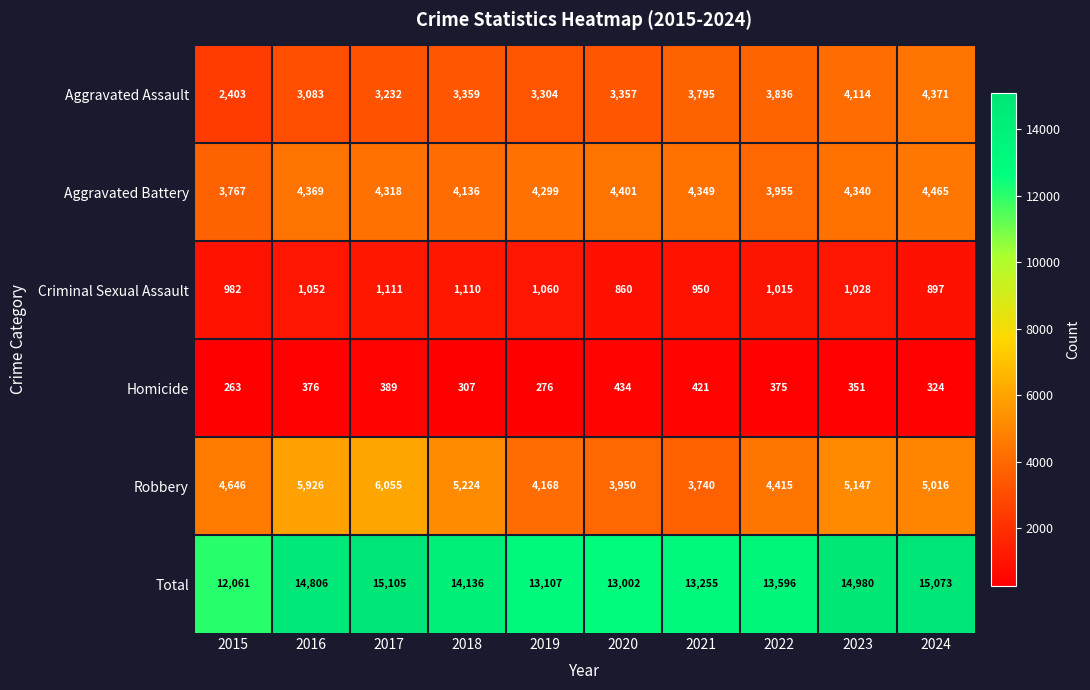

Rank the series by their maximum value, from lowest to highest.

Homicide, Criminal Sexual Assault, Aggravated Assault, Aggravated Battery, Robbery, Total